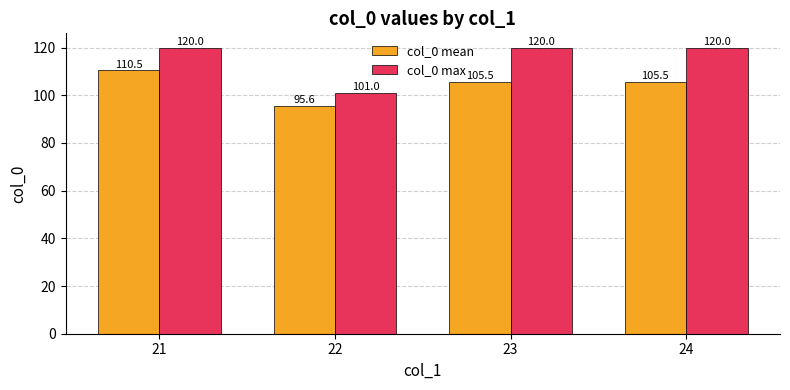

The col_0 max series shows 120.0 at 24. True or false?

True